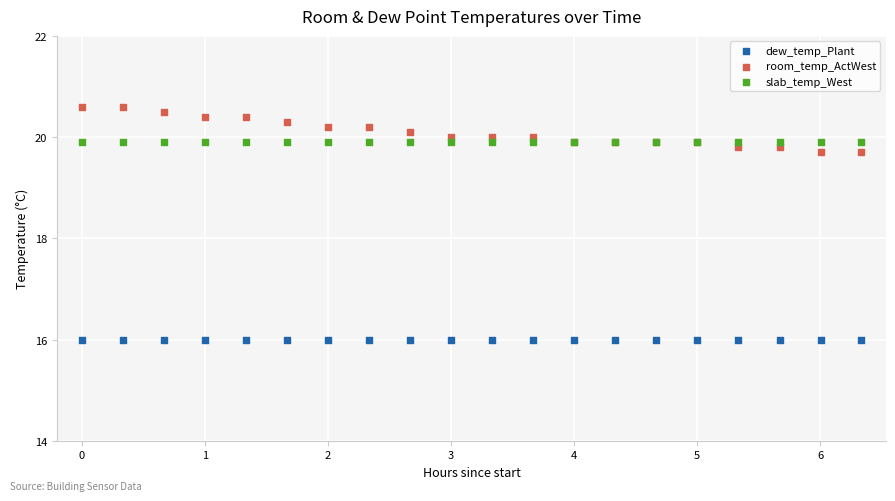

Which series reaches the minimum Y coordinate?

dew_temp_Plant